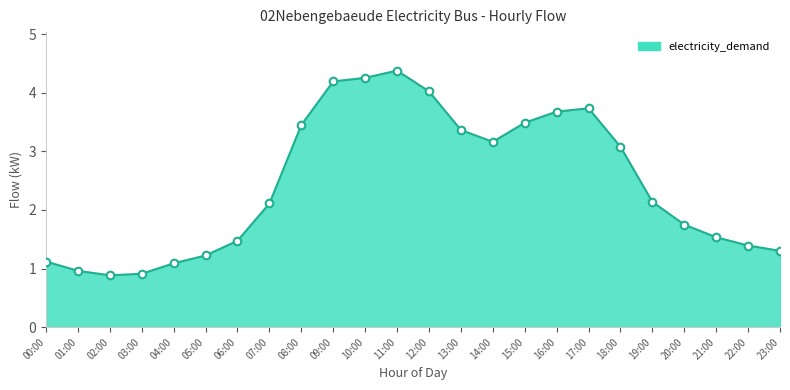

Approximately how many times larger is the value at 11:00 compared to 18:00?

1.4